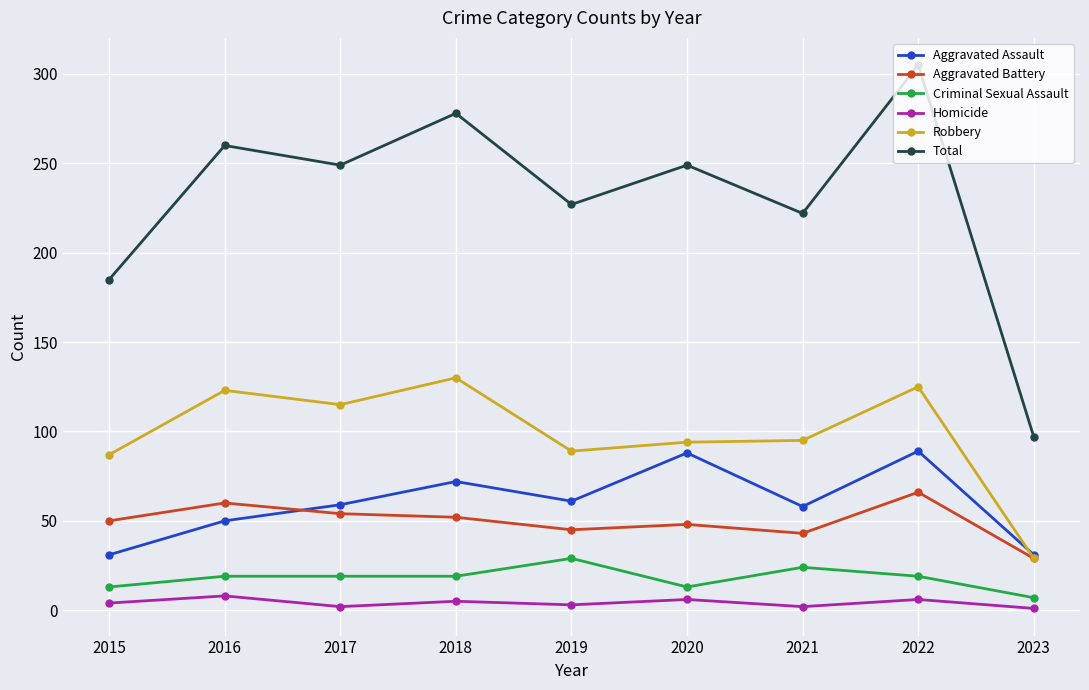

What is the value of the Aggravated Assault point at the 1st from the left?

31